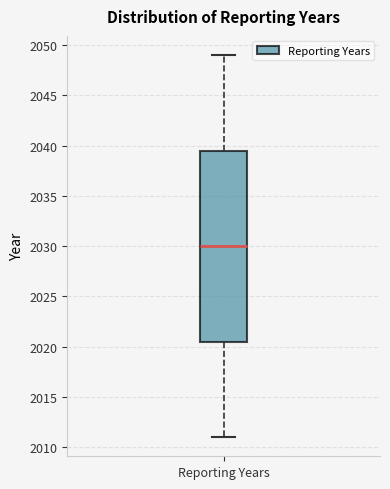

Read this box plot against the y-axis: the position of the median line, the range covered by the box, and the ends of both whiskers. The values are not printed on the chart, so give them approximately, as read against the axis.

median 2030.0, box 2020.5 to 2039.5, whiskers 2011.0 to 2049.0